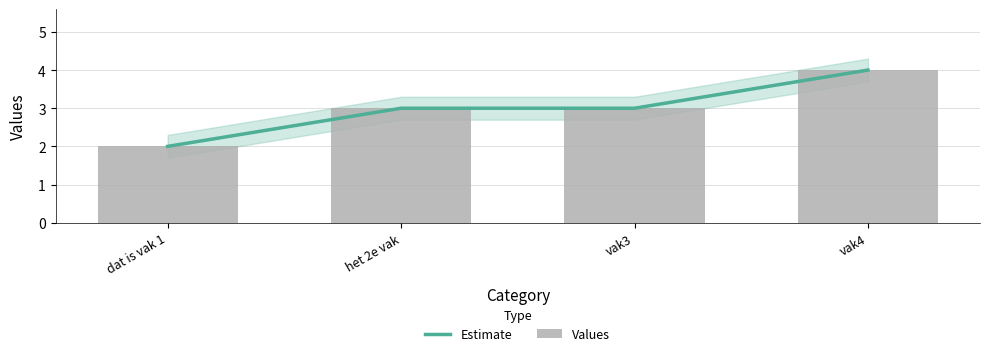

At which category does the chart reach its minimum across all series?

dat is vak 1